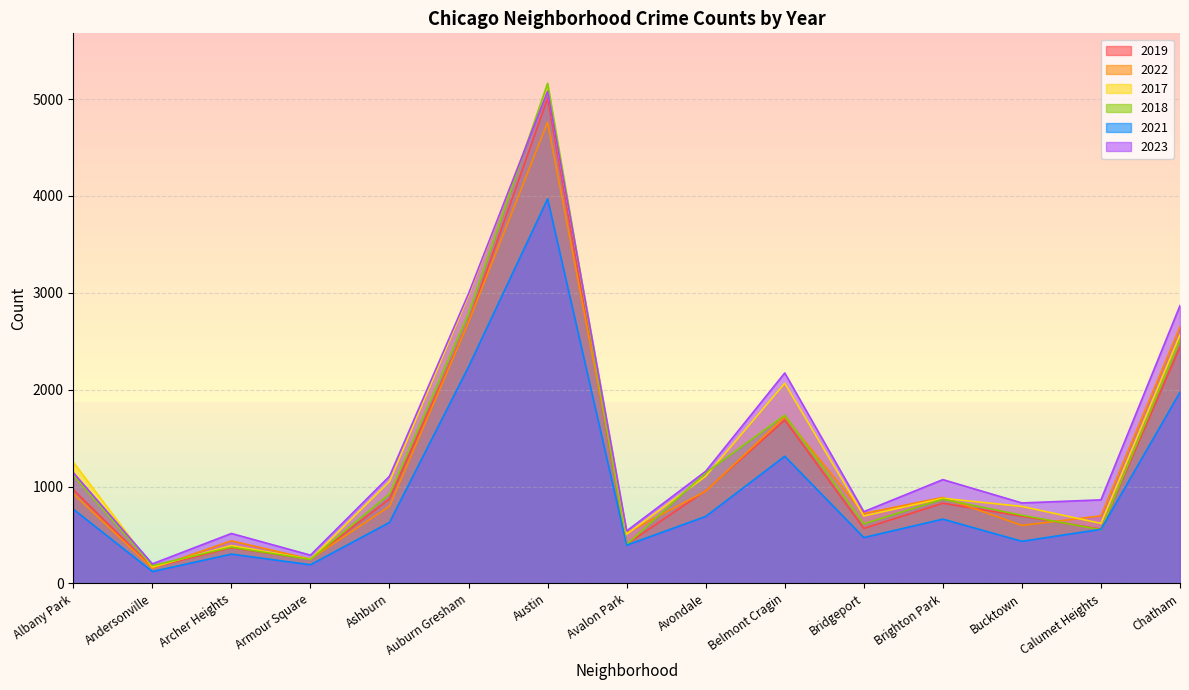

What are all the series names shown in the legend?

2019, 2022, 2017, 2018, 2021, 2023